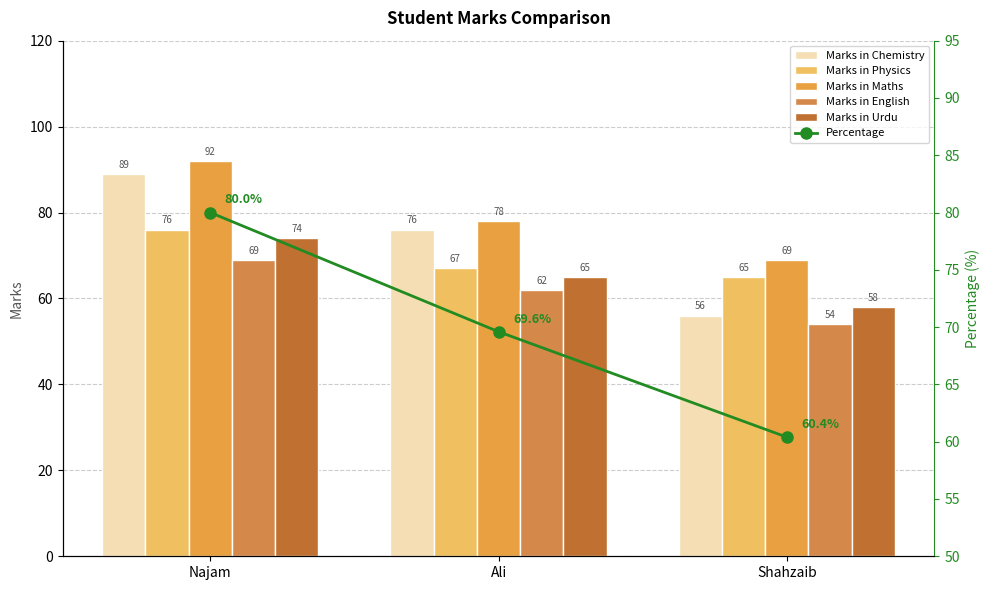

How many data points in Marks in Physics are less than 67?

1